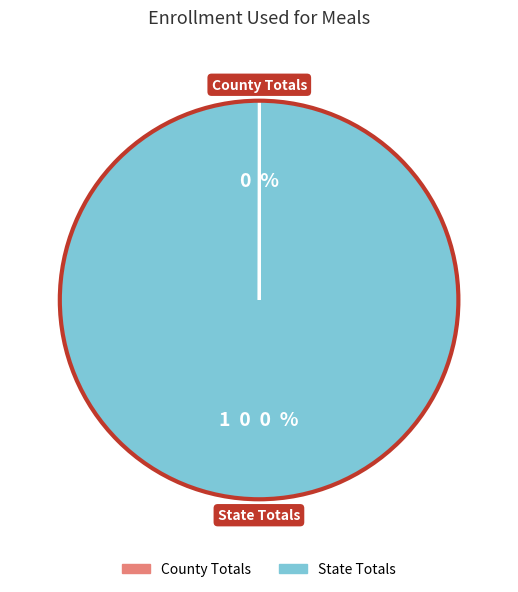

How many segments does this pie chart have?

2